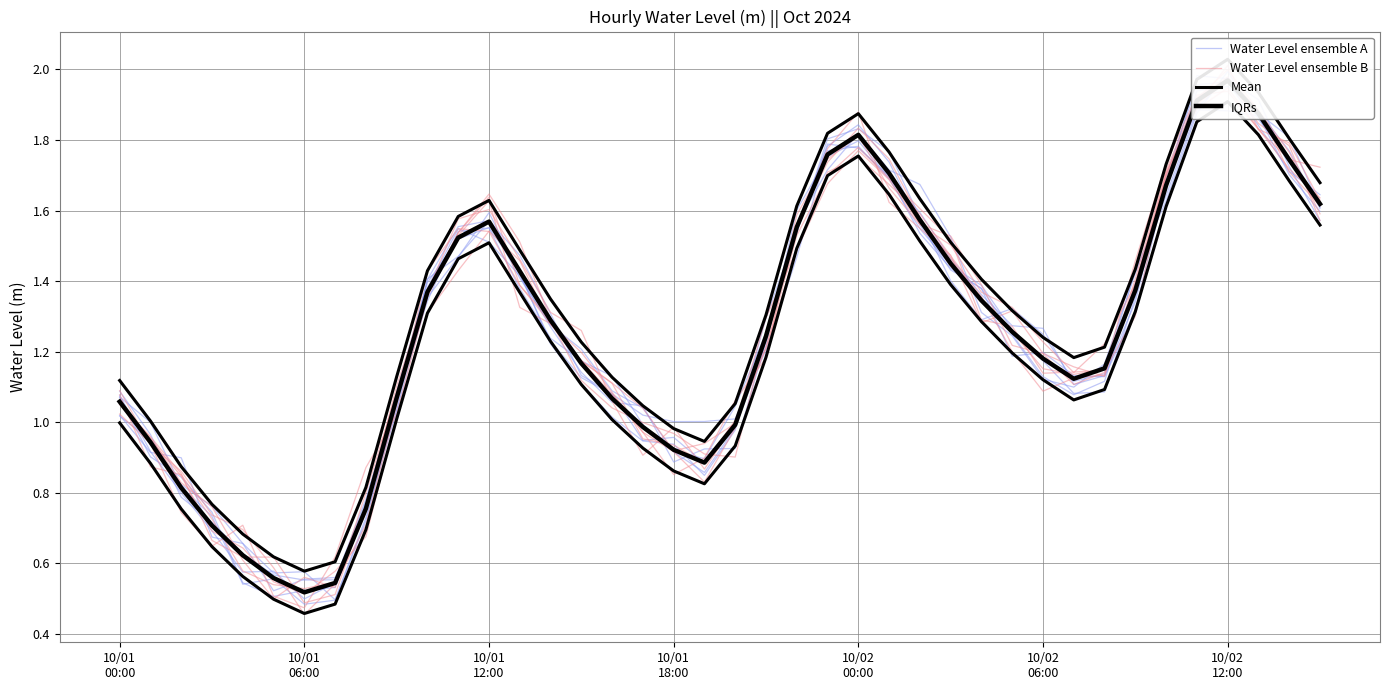

True or false: Water Level ensemble B has a value of 0.2 at 10/02
06:00.

False